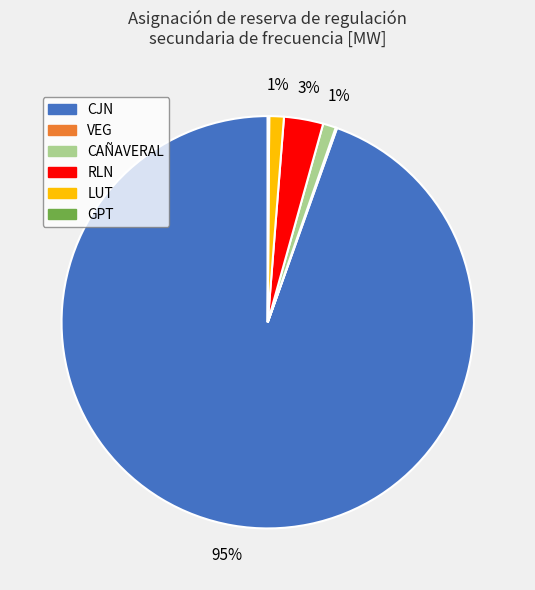

What is the largest slice in the pie chart?

CJN